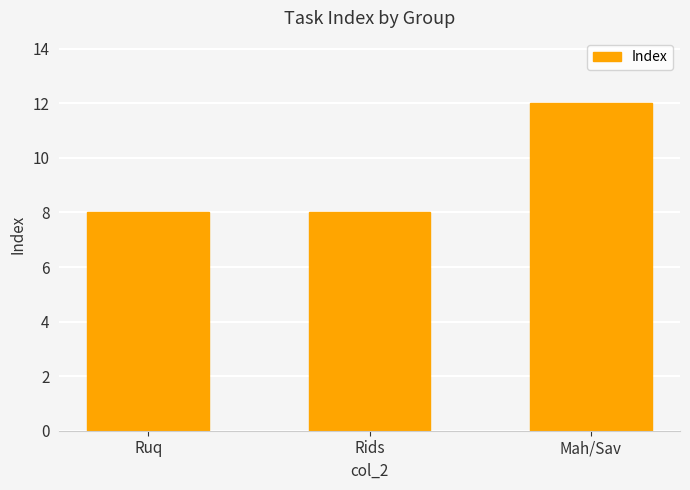

Approximately how many times larger is the value at Mah/Sav compared to Rids?

1.5